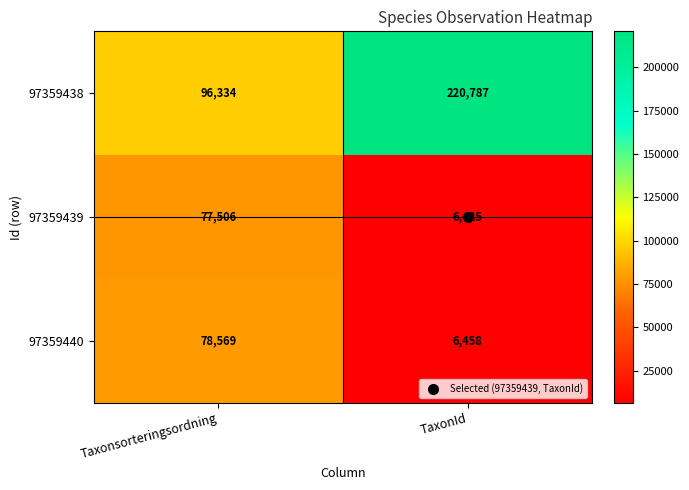

What is the minimum value shown in the chart?

6425